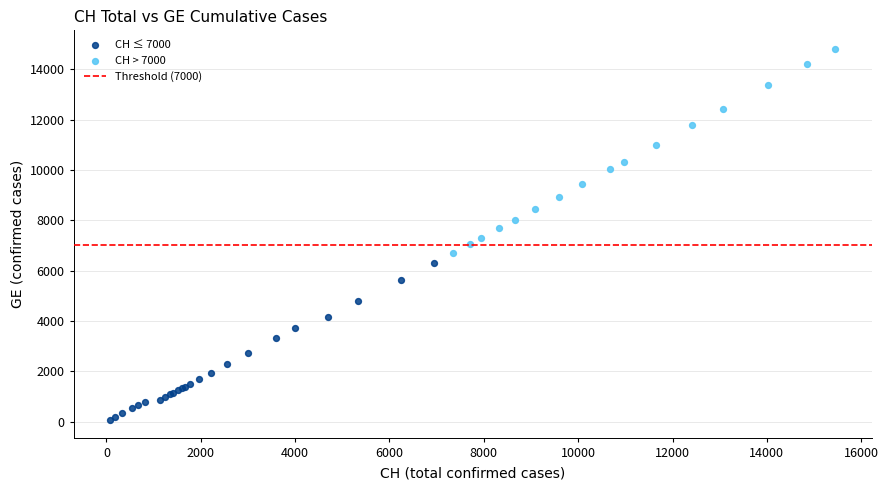

Which series contains the lowest Y value?

CH ≤ 7000